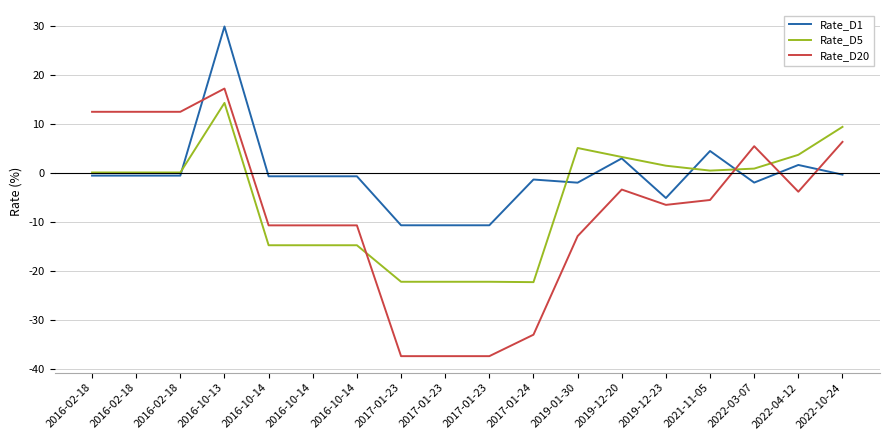

Between 2016-10-14 and 2016-10-14, which series saw the biggest shift?

Rate_D1